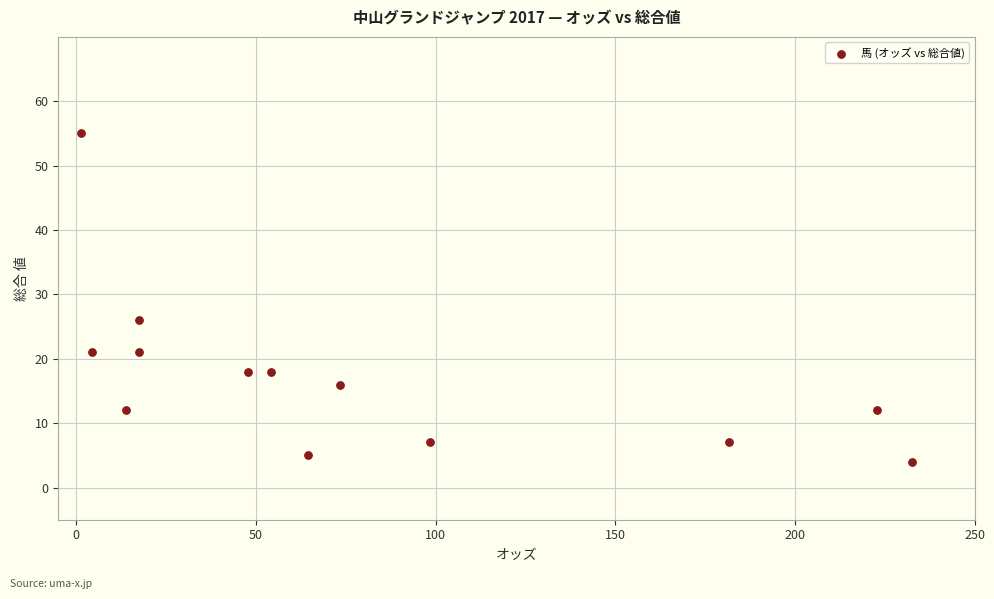

What is the range of Y values (max minus min)?

51